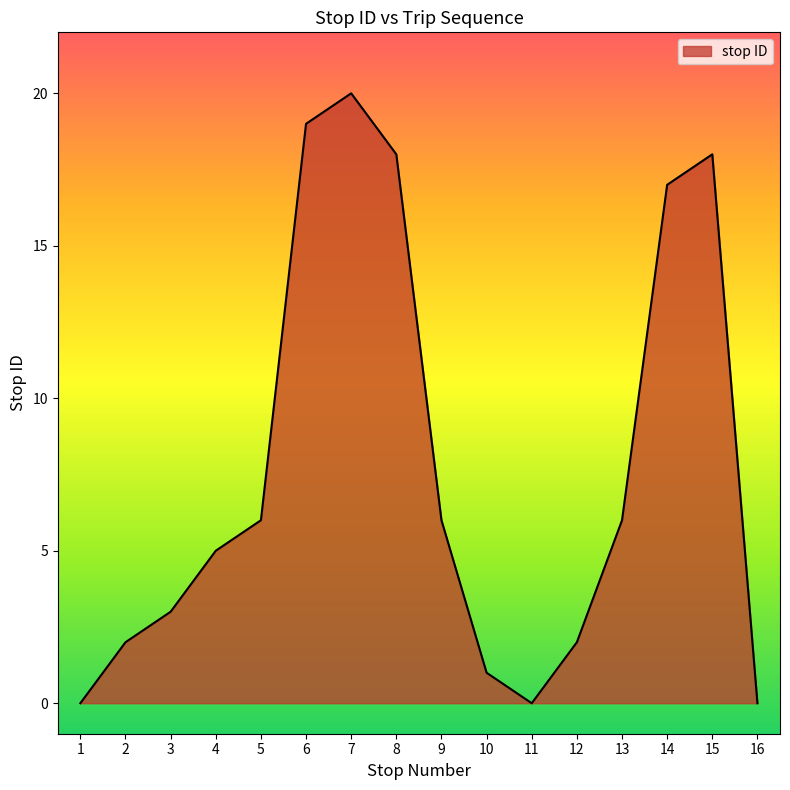

What is the difference between the maximum and second lowest values?

20